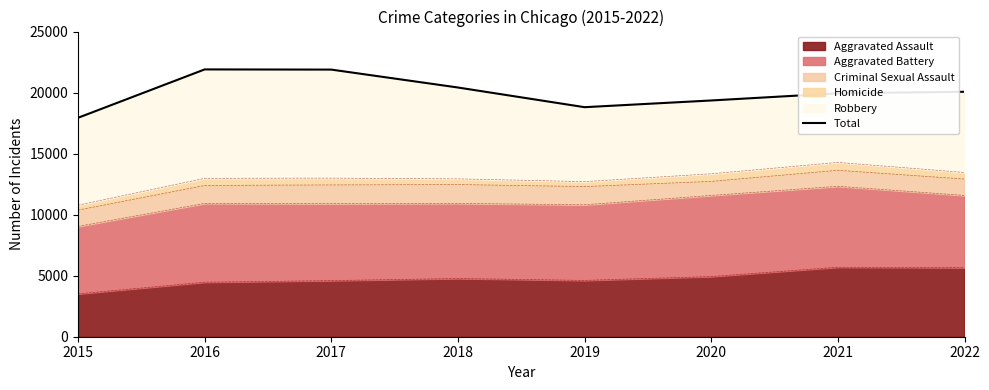

How many lines are shown in the chart?

1